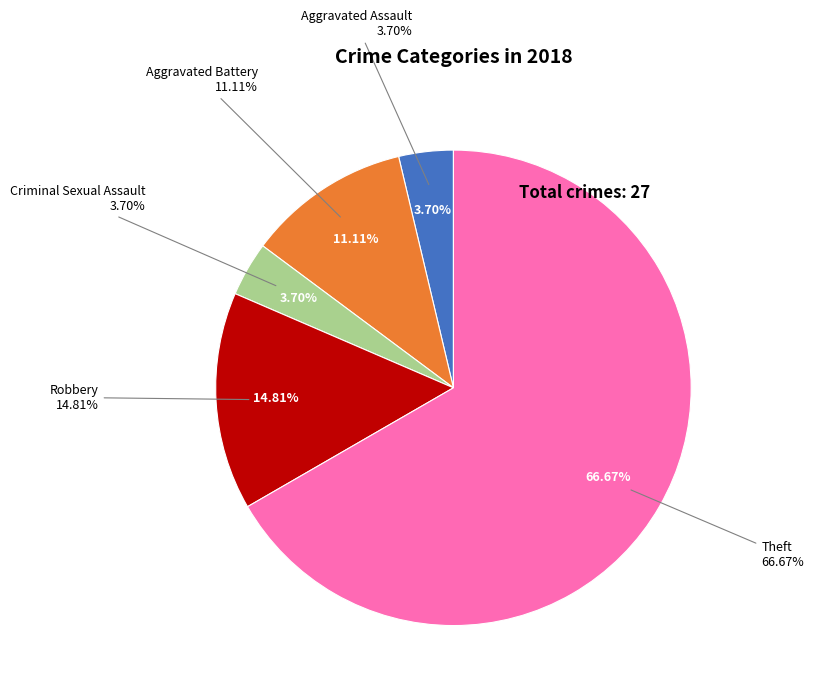

What percentage is the Aggravated Assault slice, to the nearest percent?

4%